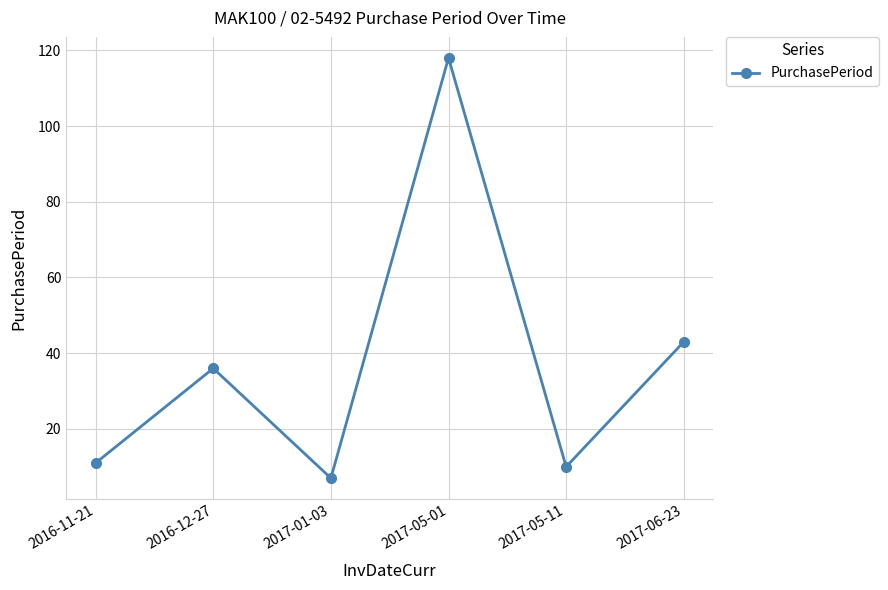

Which label corresponds to the largest value in the chart?

2017-05-01